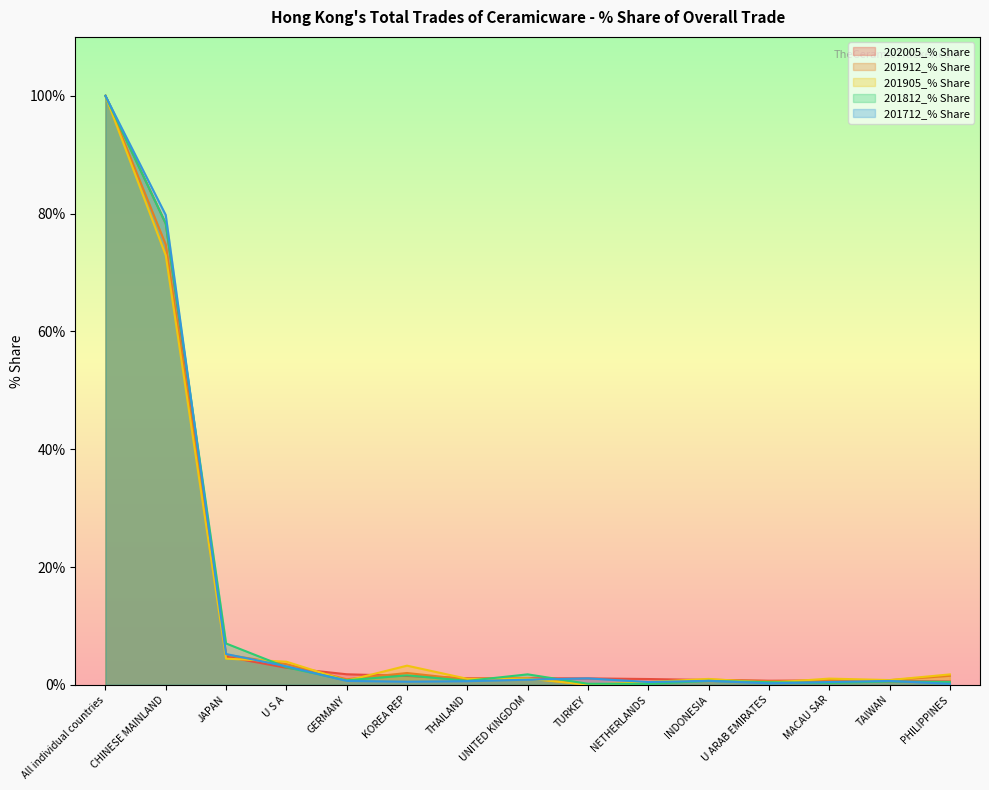

What is the minimum value for 201712_% Share?

0.2